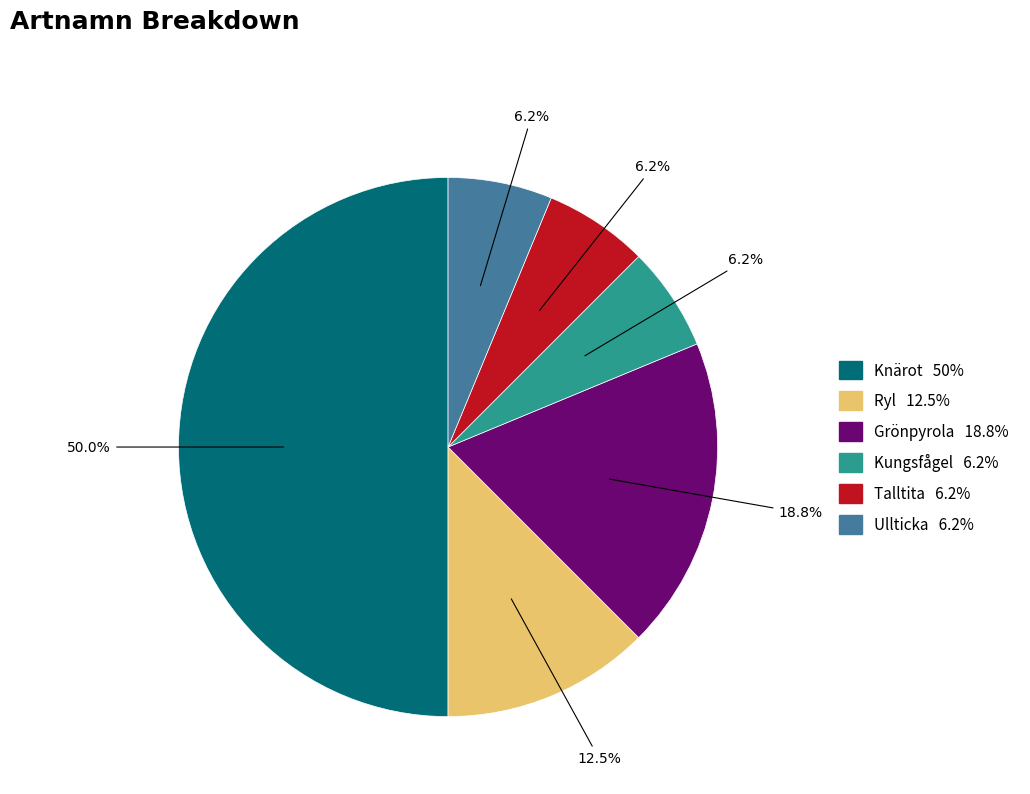

Count the number of slices in the pie.

6